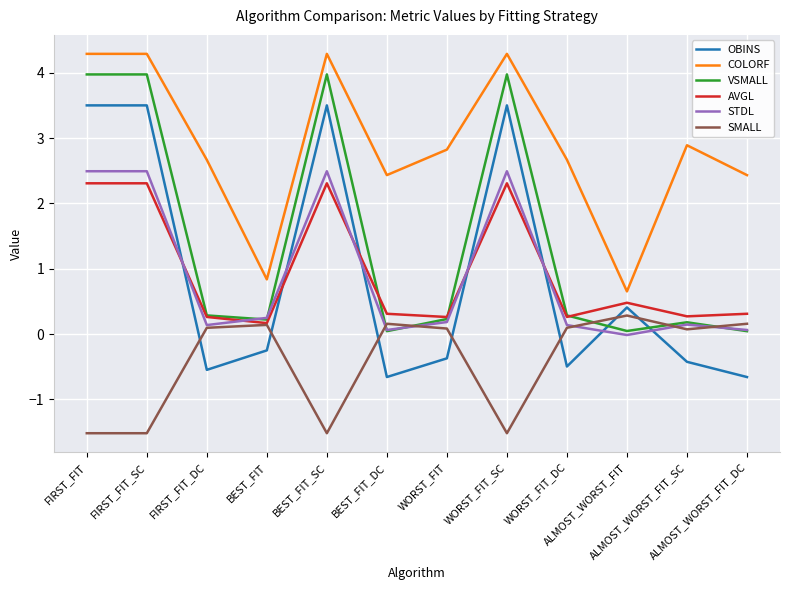

How many values in the COLORF series are below 2?

2